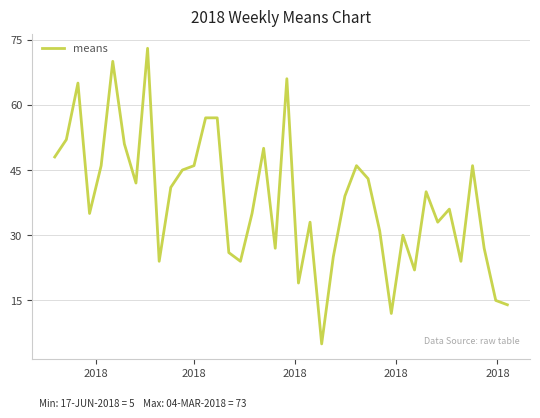

What is the smallest value displayed?

5